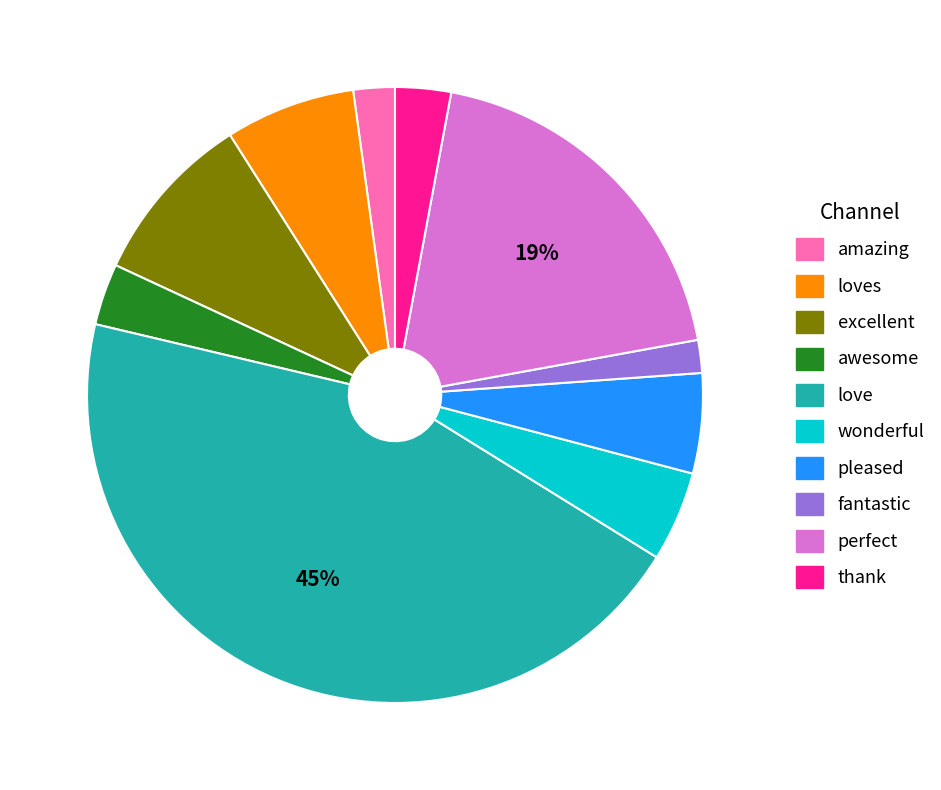

To the nearest percent, what is the average slice percentage?

10%